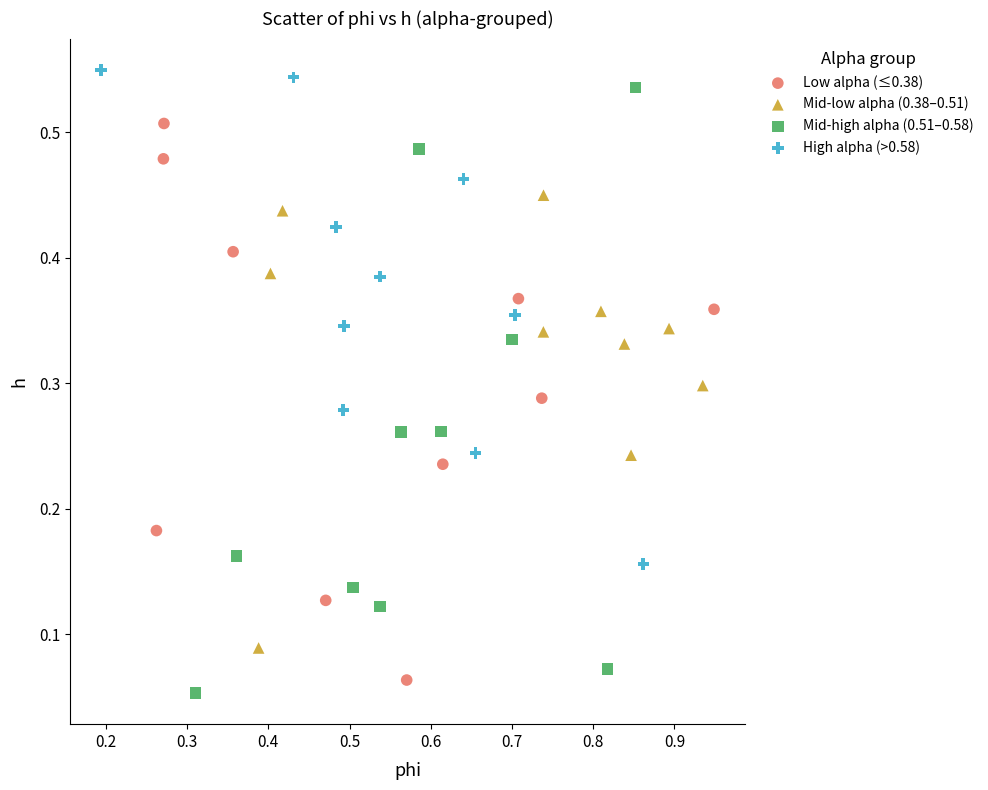

What are all the series names shown in the legend?

Low alpha (≤0.38), Mid-low alpha (0.38–0.51), Mid-high alpha (0.51–0.58), High alpha (>0.58)